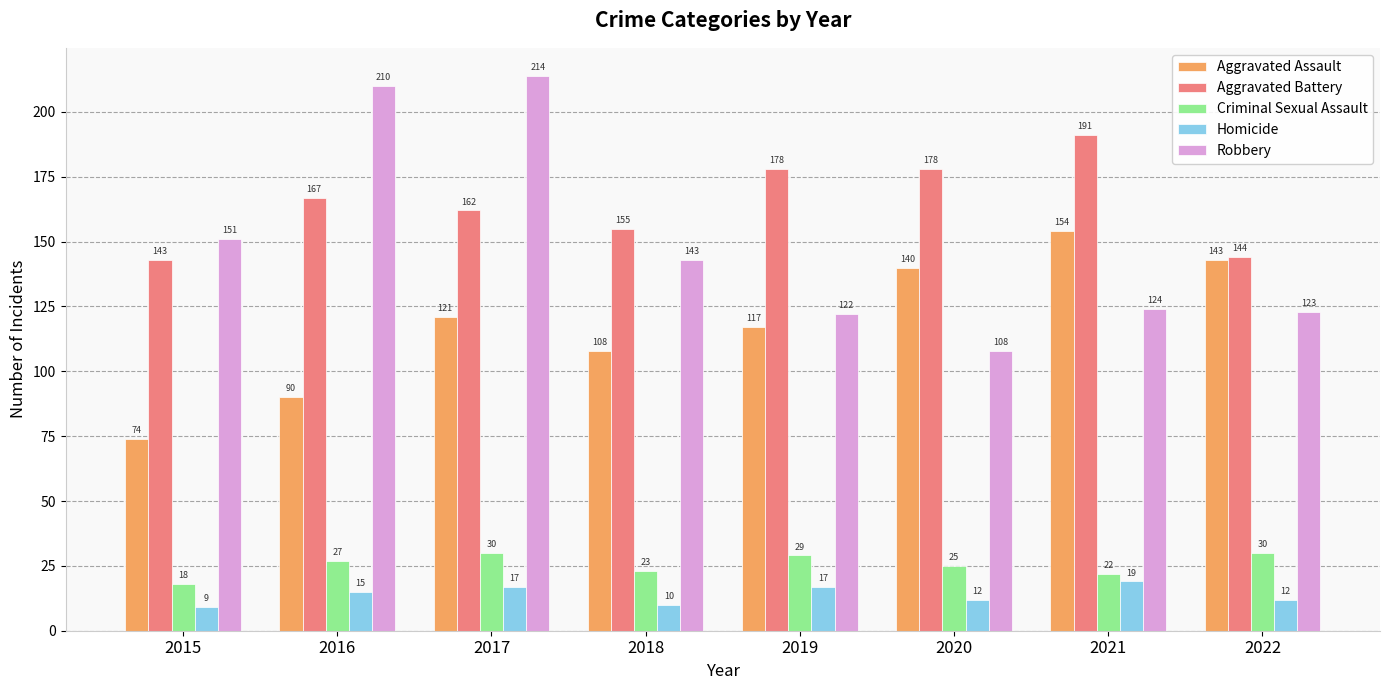

The value of Aggravated Assault at 2018 is 108. True or false?

True